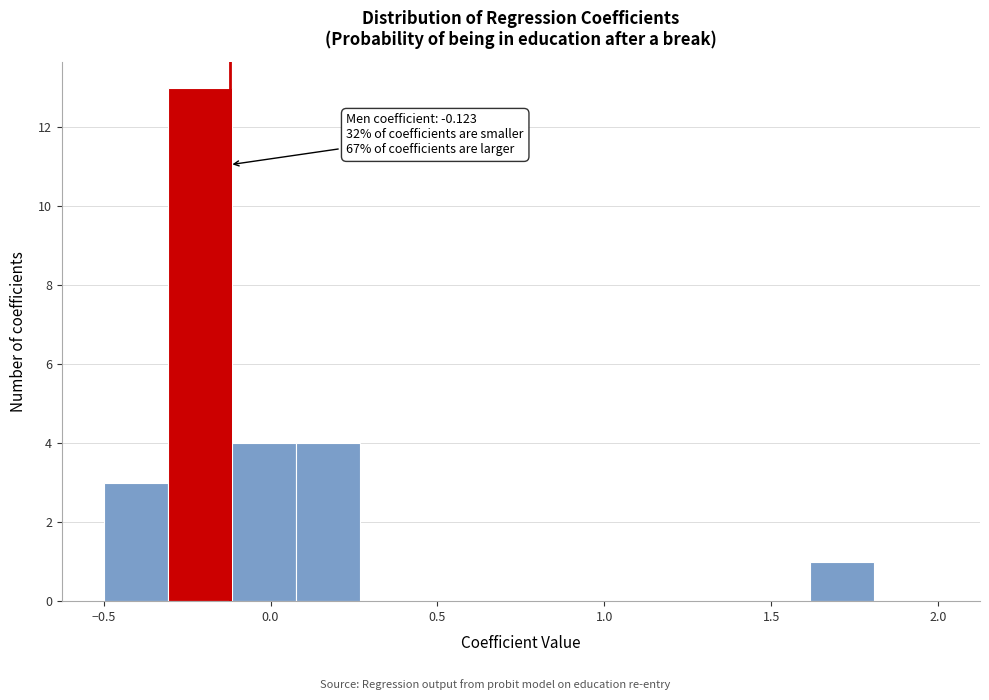

Read against the x-axis, roughly where is the centre of the tallest bar?

-0.20